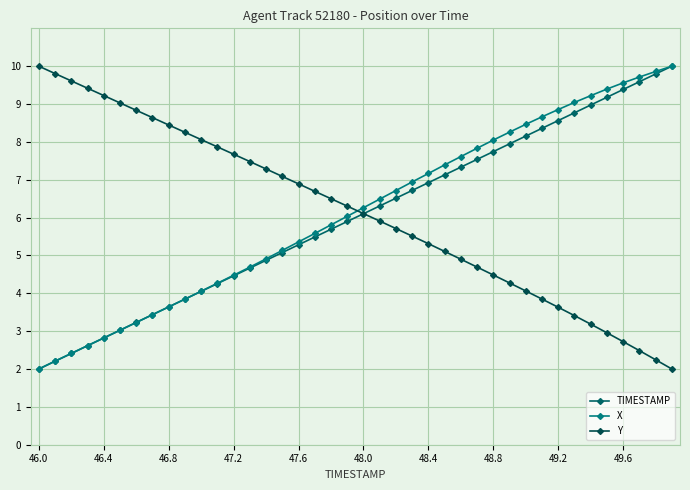

True or false: X has more than 0 interior local peaks.

False